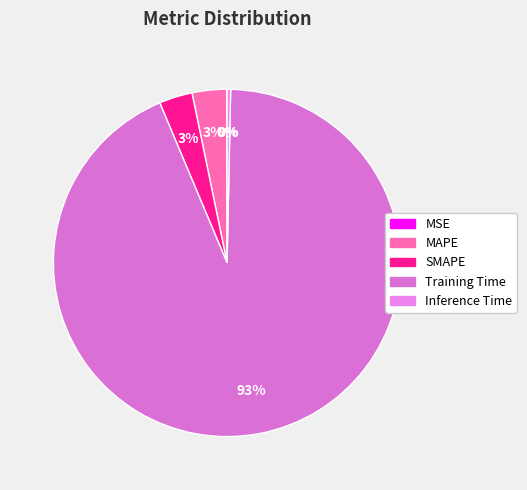

Count the number of slices in the pie.

5